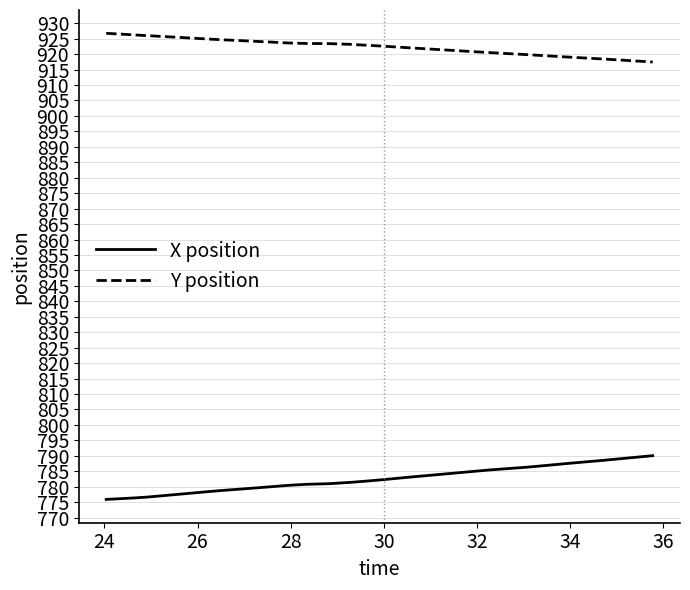

What is the smallest value displayed?

775.9